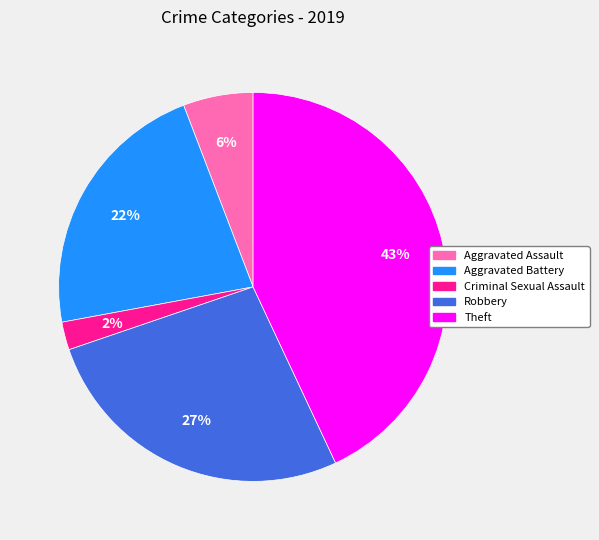

Is the sum of Theft and Robbery greater than half?

Yes